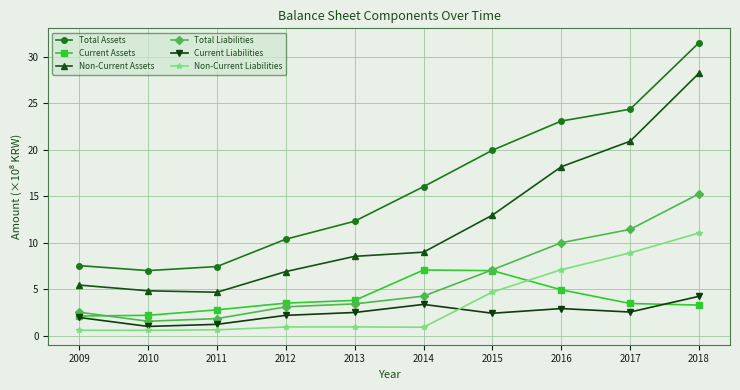

True or false: Total Assets has a value of 34.9 at 2017.

False